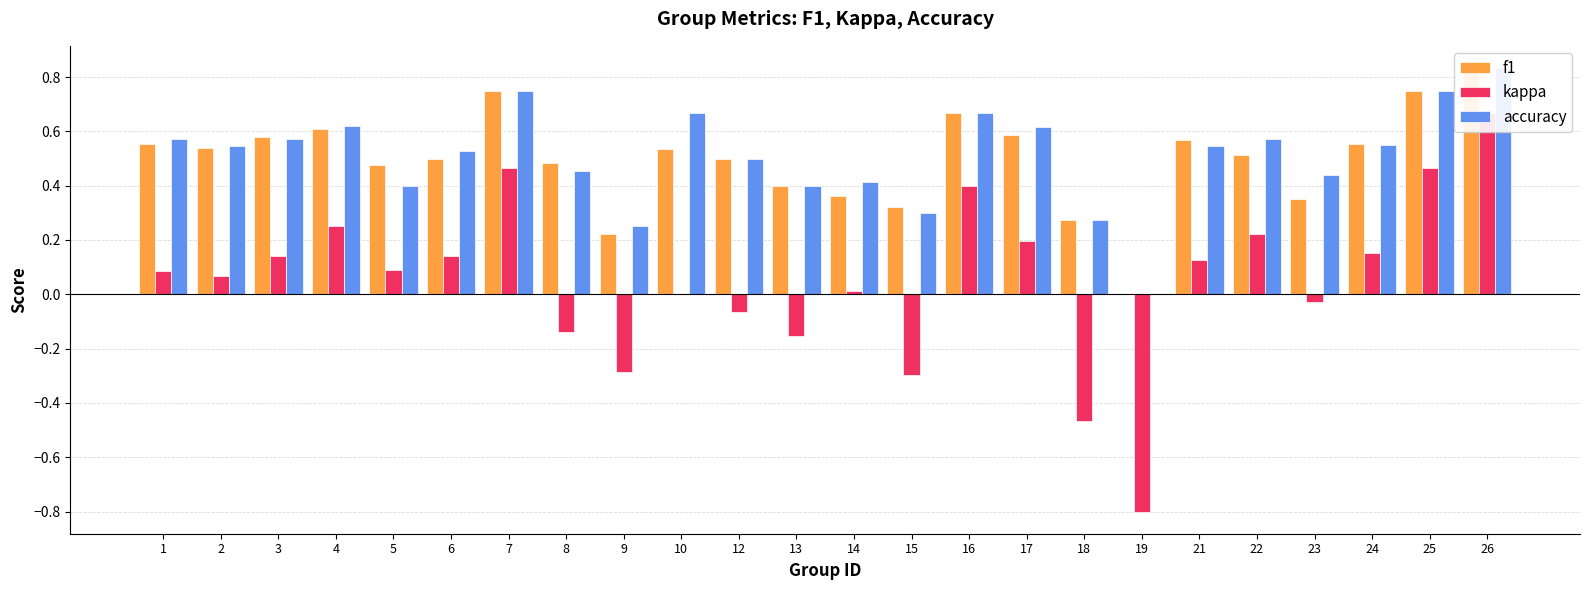

Rank the series by their maximum value, from lowest to highest.

kappa, f1, accuracy